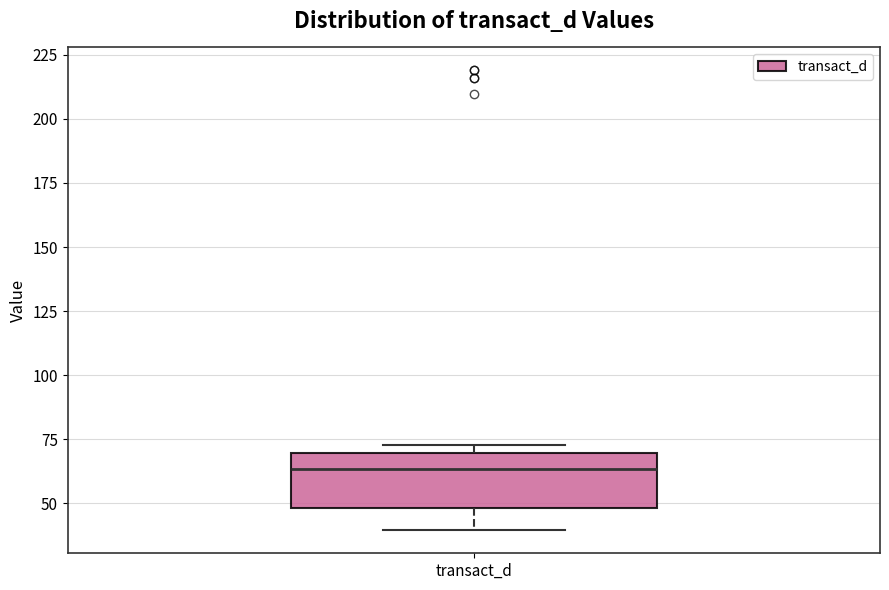

Transcribe this box plot: give where the median line is, the range the box spans, and where the two whiskers end, as read against the y-axis. The values are not printed on the chart, so give them approximately, as read against the axis.

median 65, box 50 to 70, whiskers 40 to 75